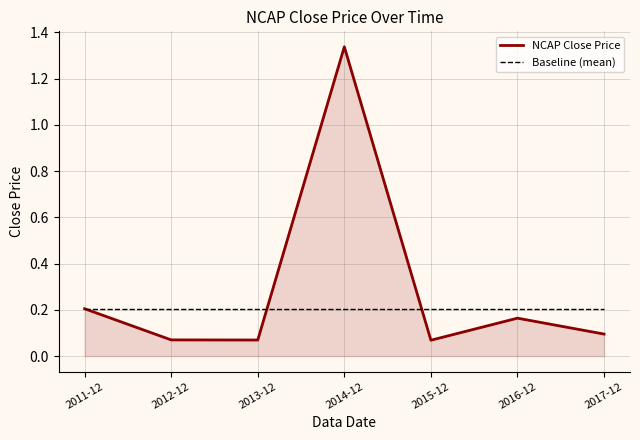

Which series has the largest range (max minus min)?

NCAP Close Price